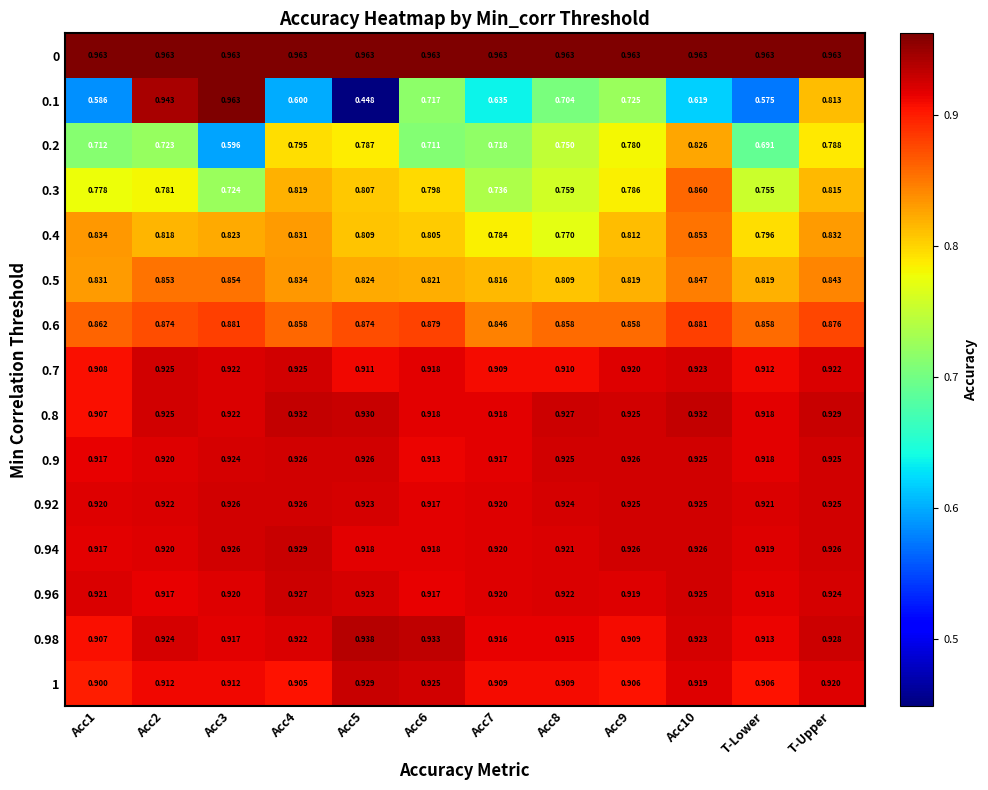

Which label corresponds to the largest value in the chart?

Acc1